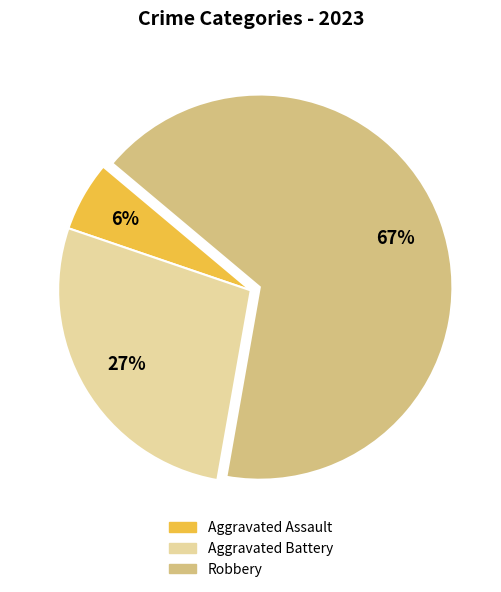

What percentage is the Aggravated Battery slice, to the nearest percent?

27%